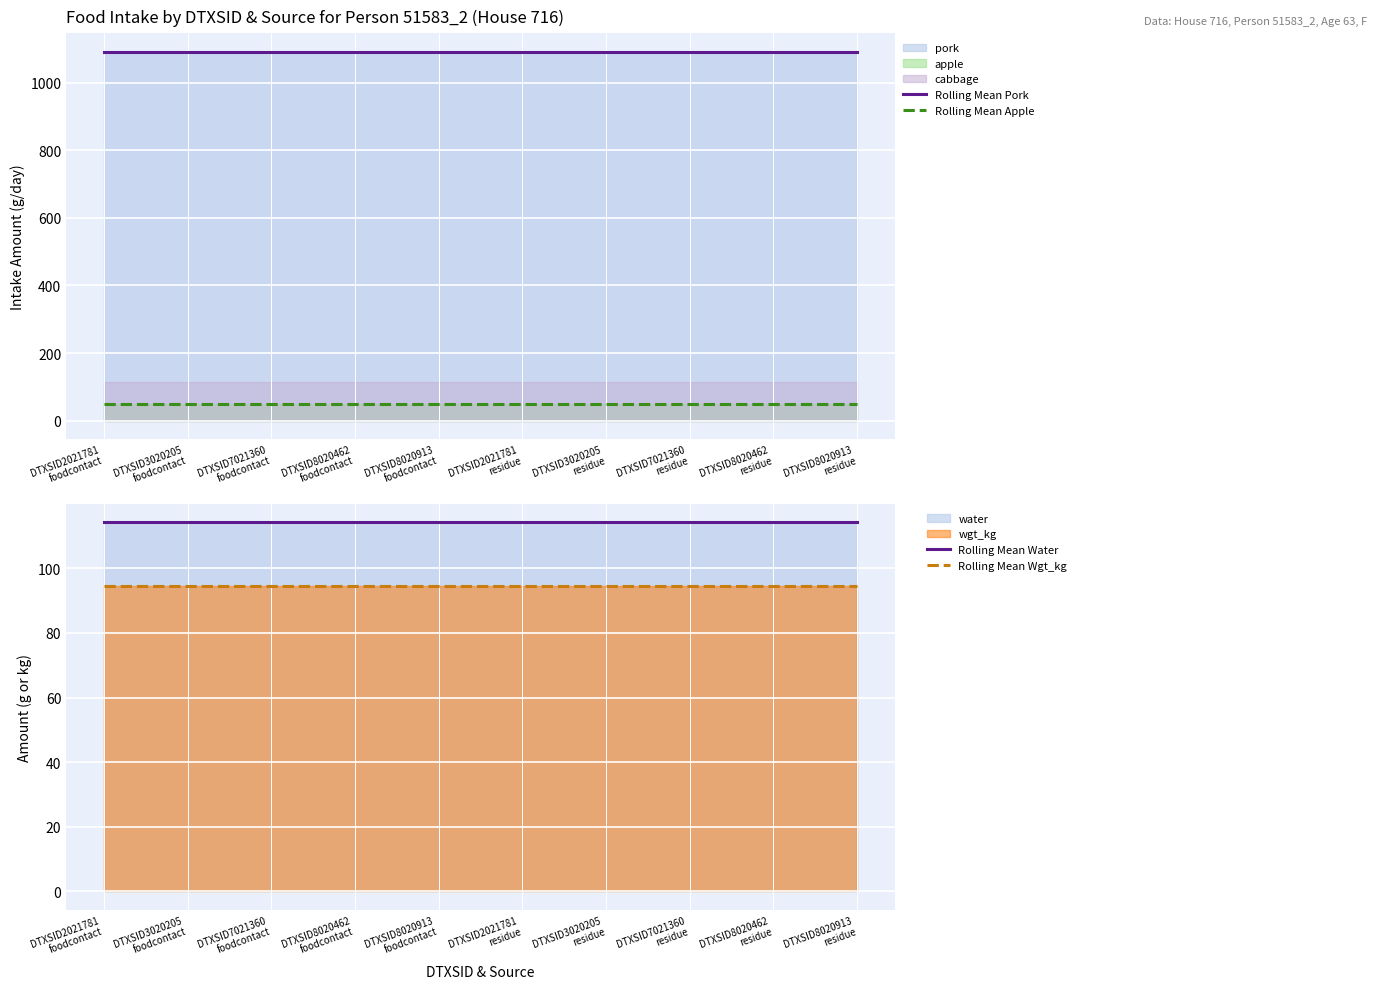

What position from the left is DTXSID8020913
foodcontact?

5